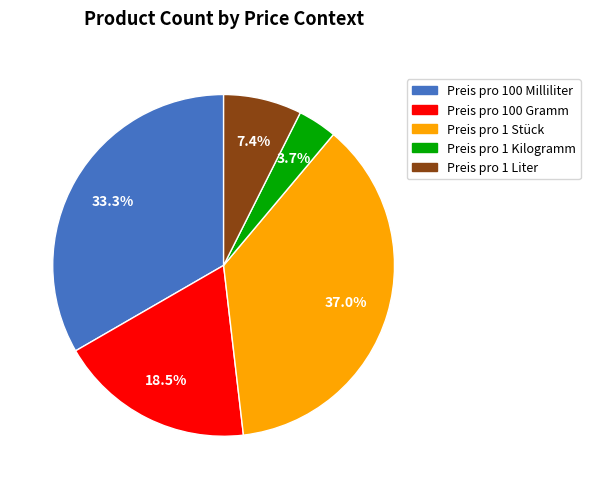

Is Preis pro 1 Stück the majority of the pie?

No